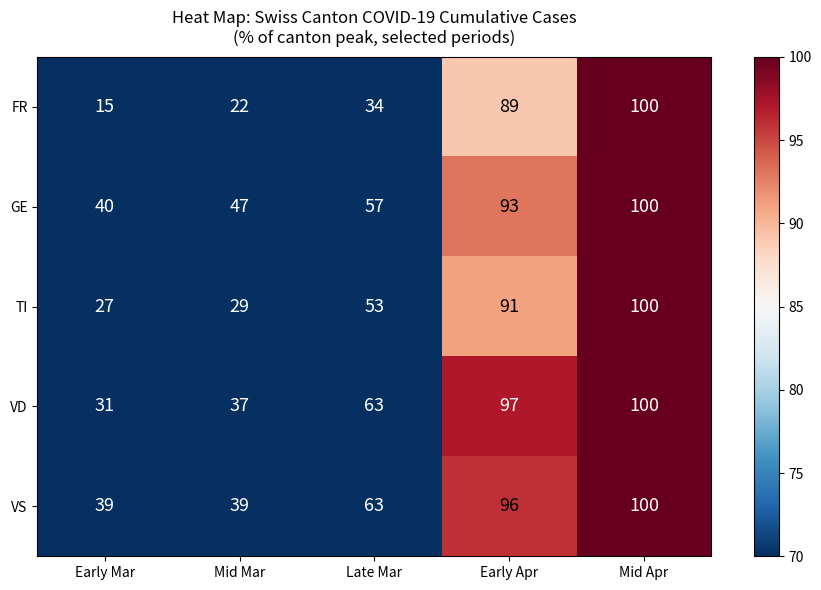

What is the total value across all series at Early Apr?

466